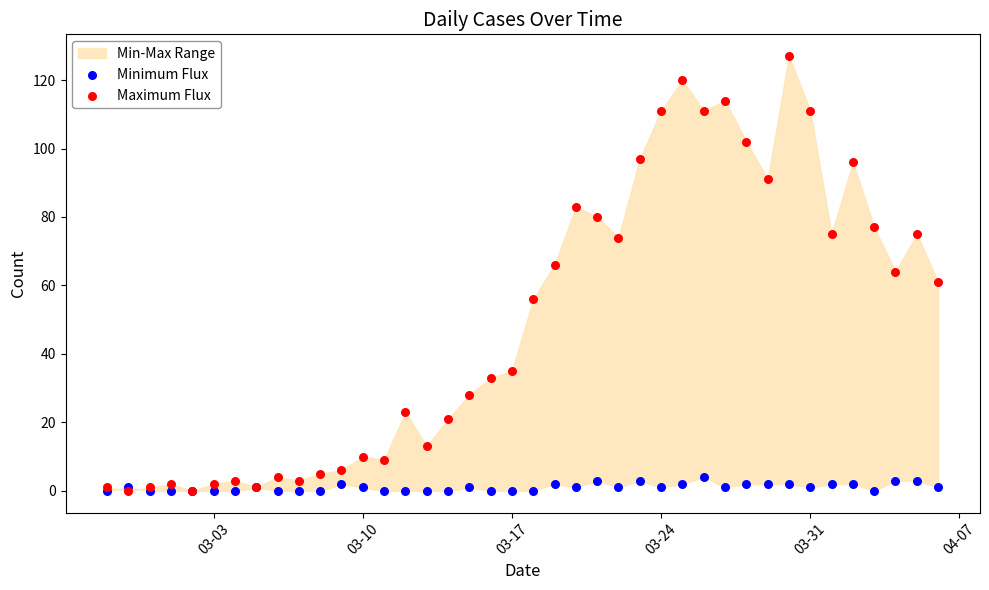

Which series contains the lowest Y value?

Minimum Flux